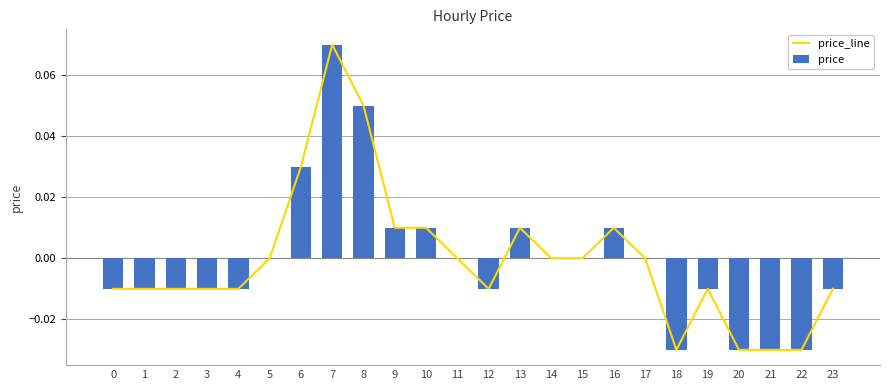

Is it true that price equals 0.0 at 7?

False